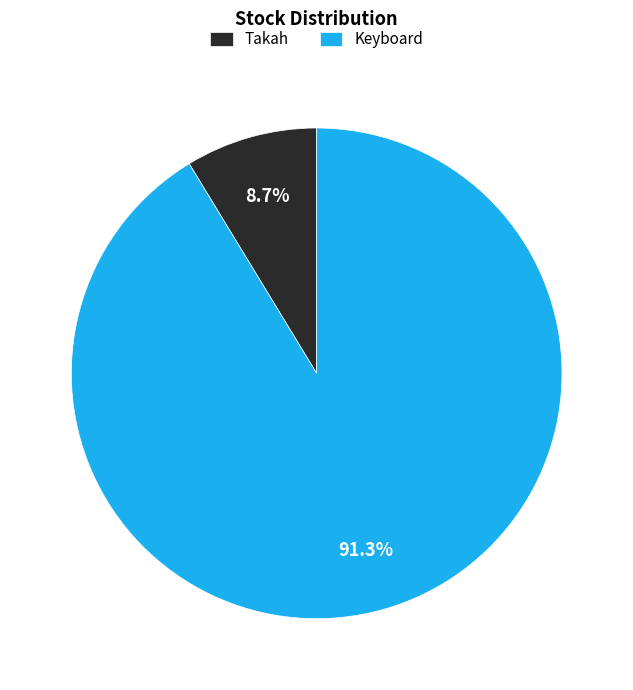

To the nearest percent, what is the difference between the largest and smallest slice percentages?

83%